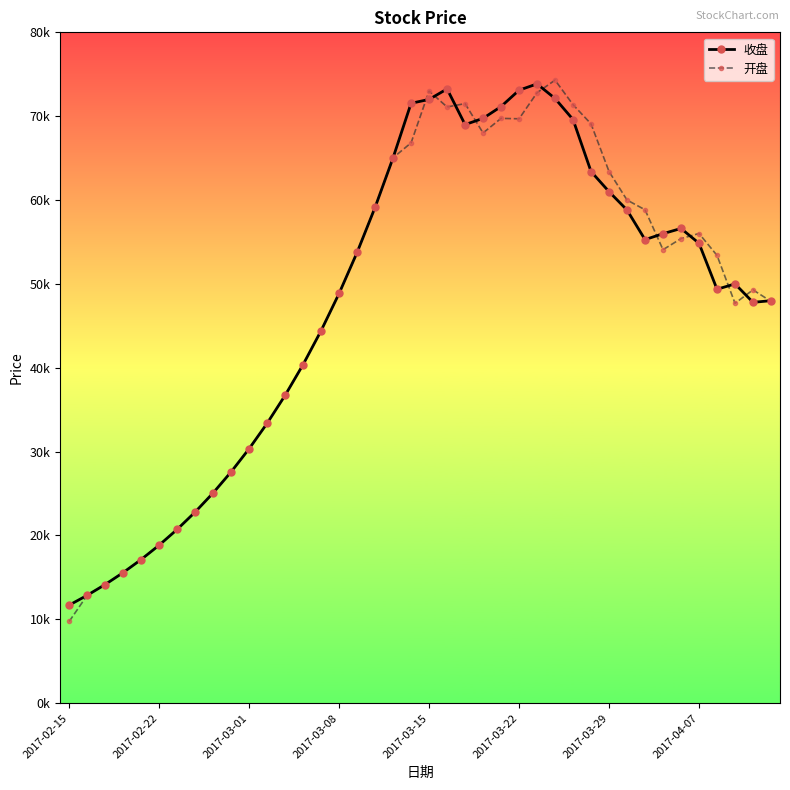

How many intersections are there between 收盘 and 开盘?

10